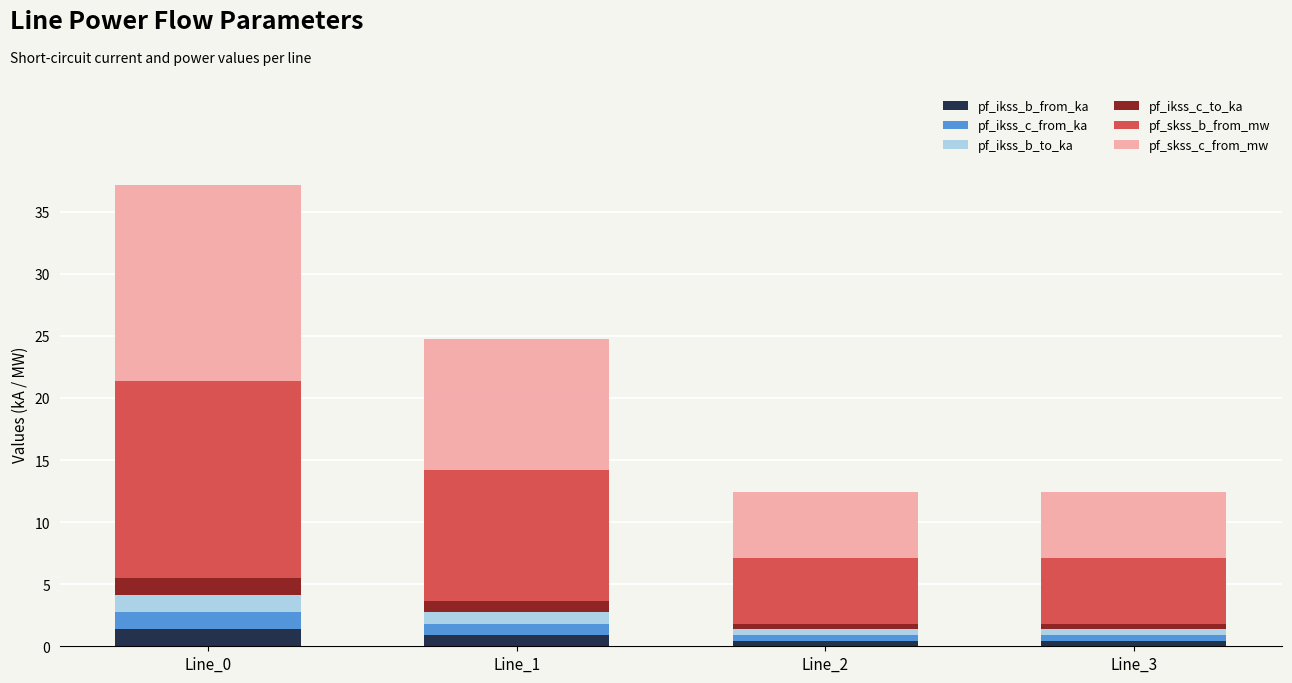

What is the difference between the maximum and minimum values in the pf_ikss_b_from_ka series?

0.9